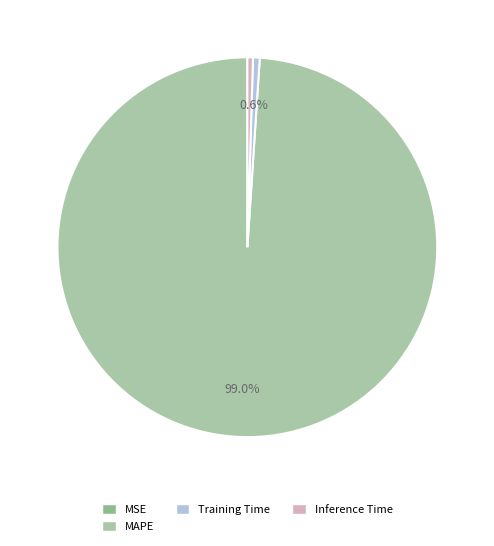

Which slice is the smallest?

MSE